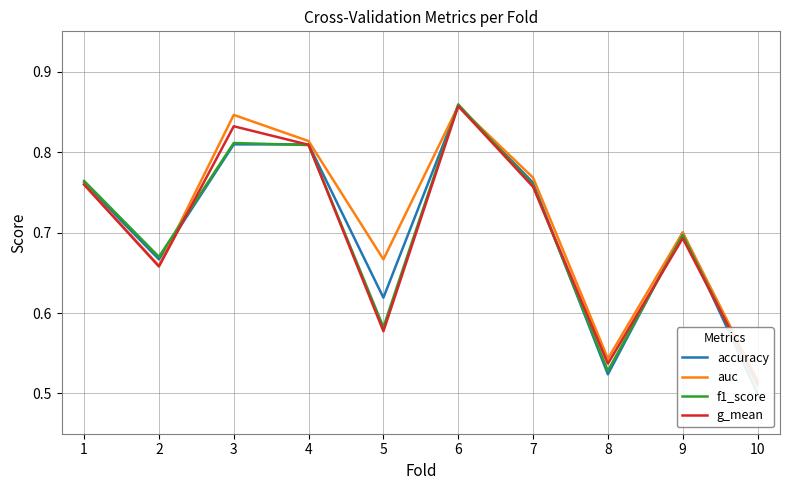

List the labels in order of g_mean value, largest first.

6, 3, 4, 1, 7, 9, 2, 5, 8, 10